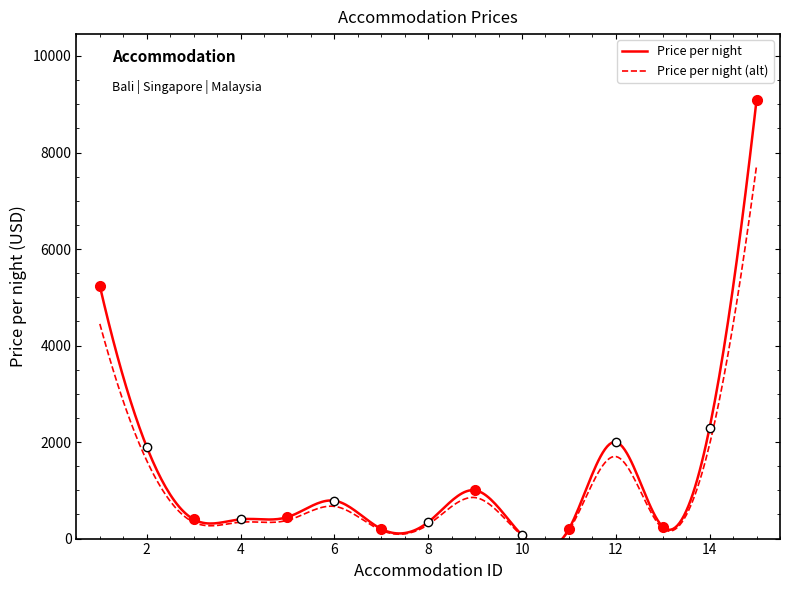

How many points are lower than both their immediate neighbors (excluding endpoints)?

4